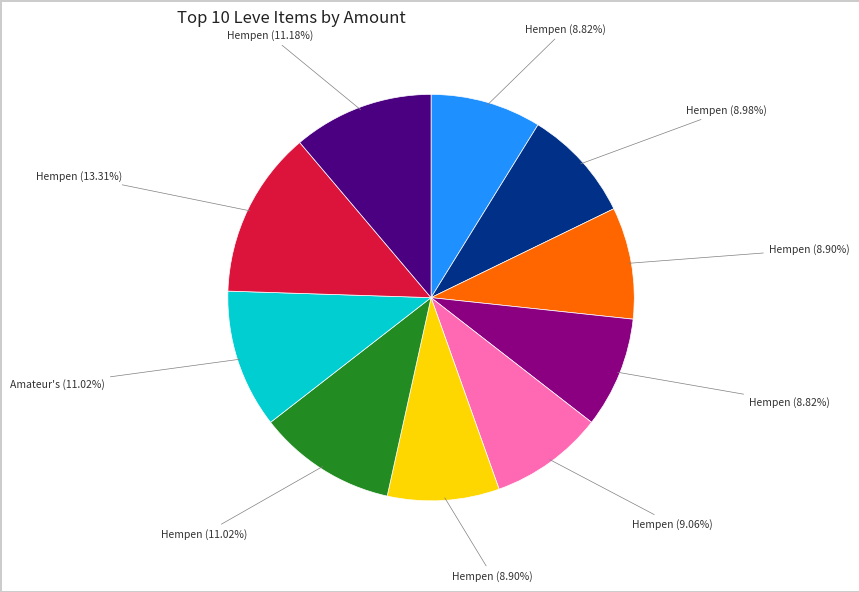

How many slices are in this pie chart?

10